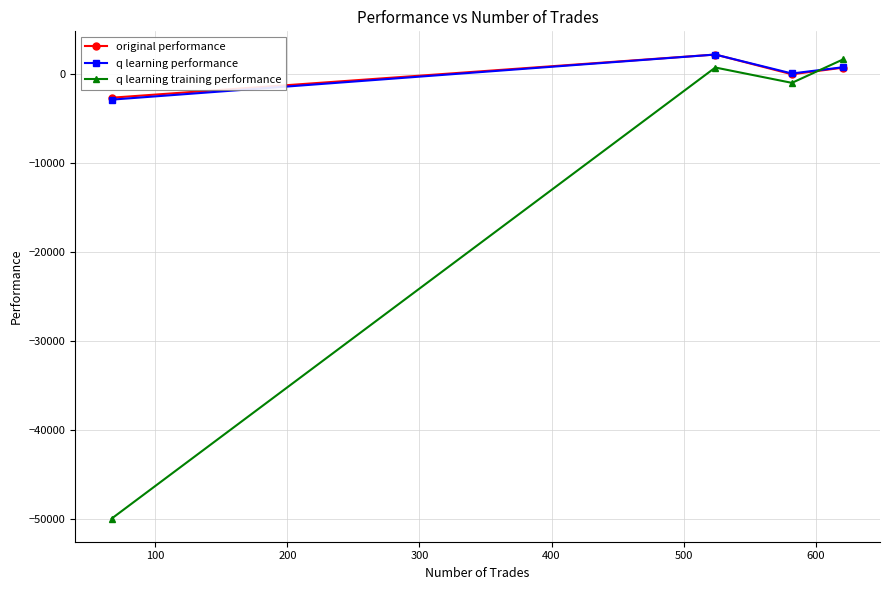

How many lines are shown in the chart?

3